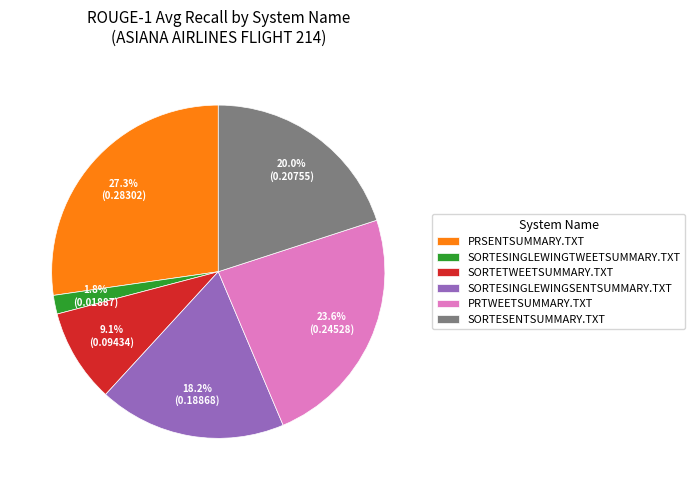

To the nearest percent, what is the difference between the SORTESENTSUMMARY.TXT and SORTESINGLEWINGSENTSUMMARY.TXT slice percentages?

2%